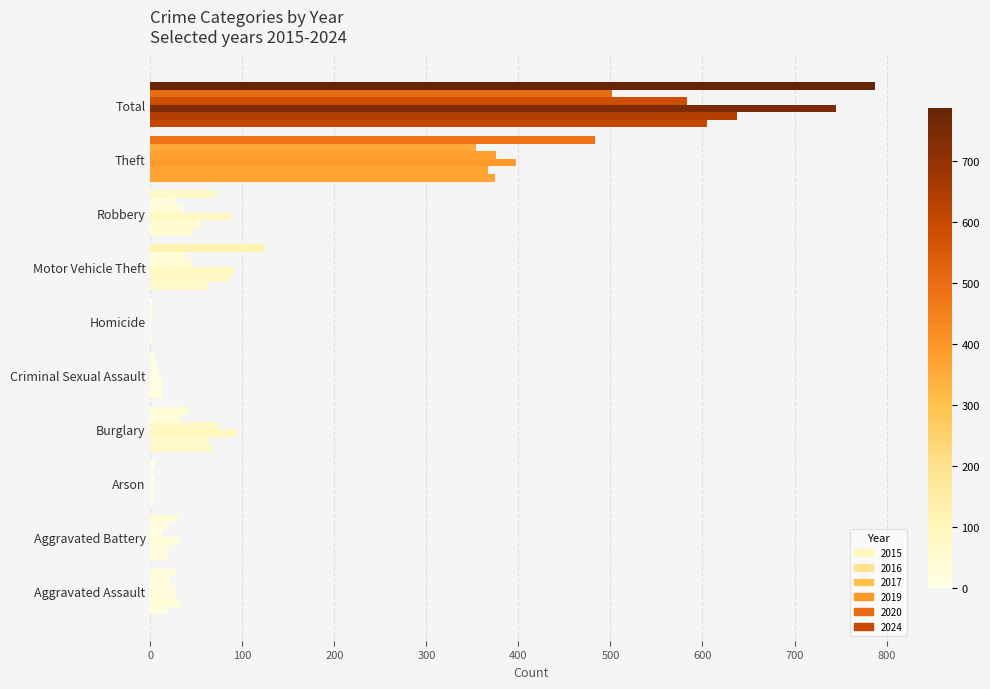

Which series has the largest total across all categories?

2024